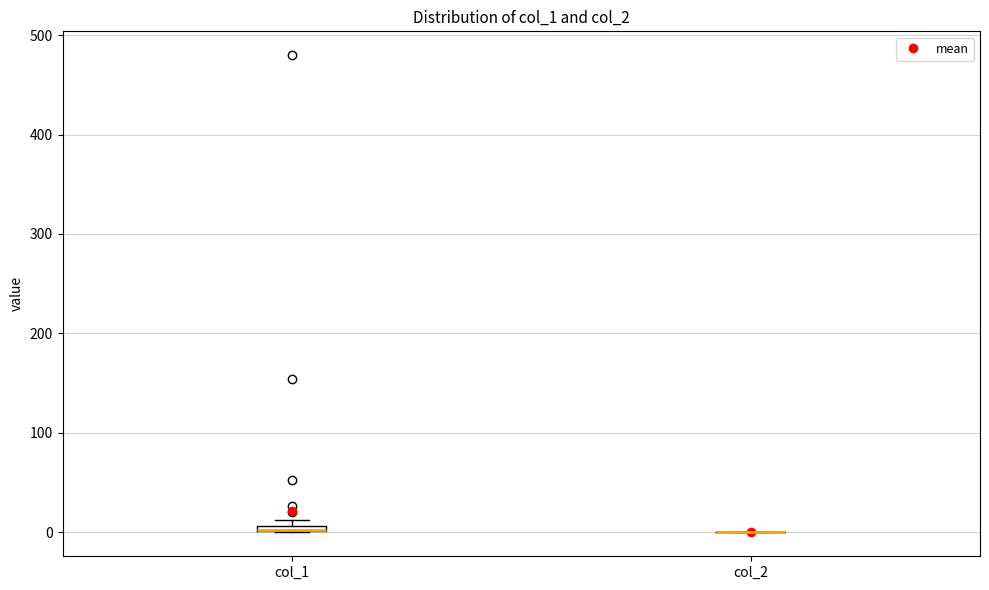

Where is the lower edge of the box for col_1 on the y-axis? The values are not printed on the chart, so give them approximately, as read against the axis.

0